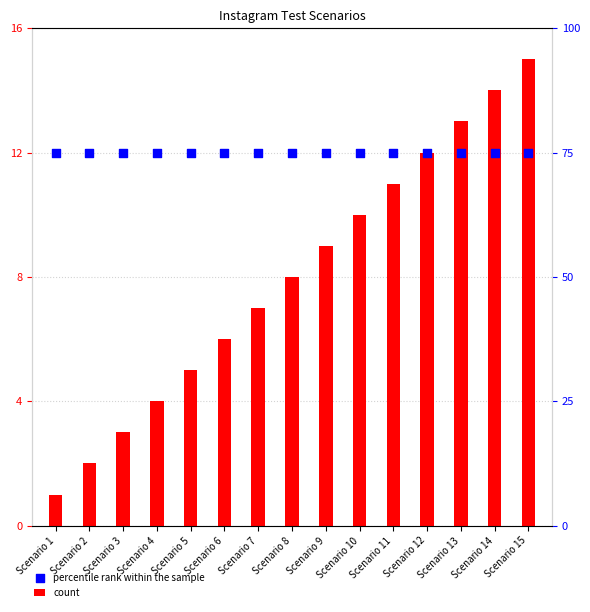

Which series reaches the maximum Y coordinate?

count